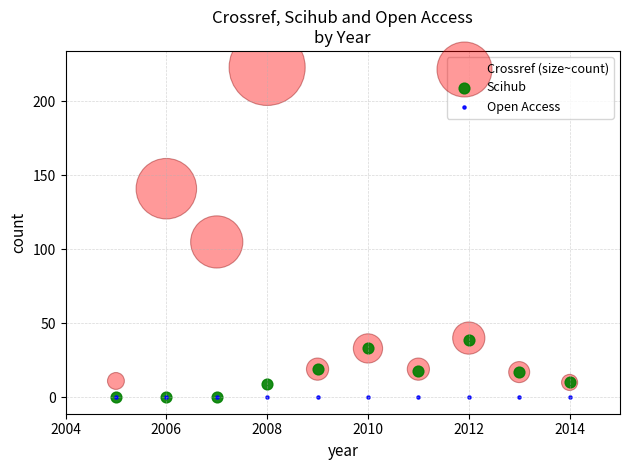

In the Crossref (size~count) series, what Y value is closest to 116?

105